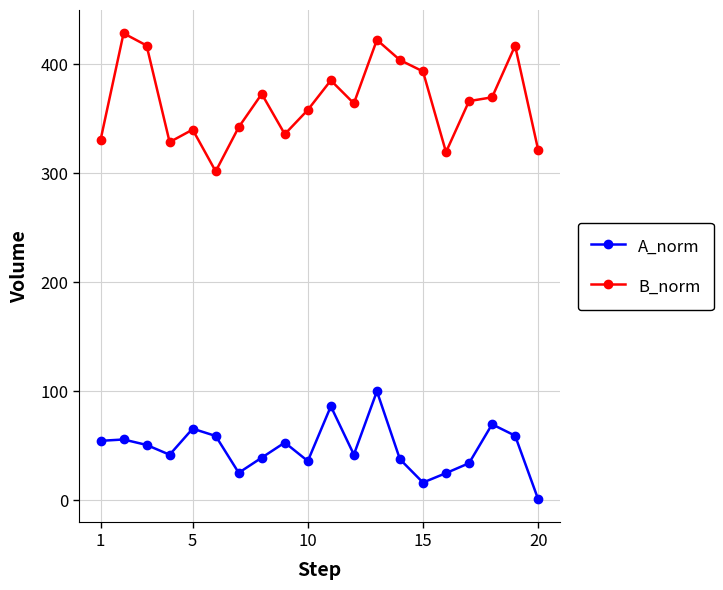

What is the greatest value displayed?

428.4